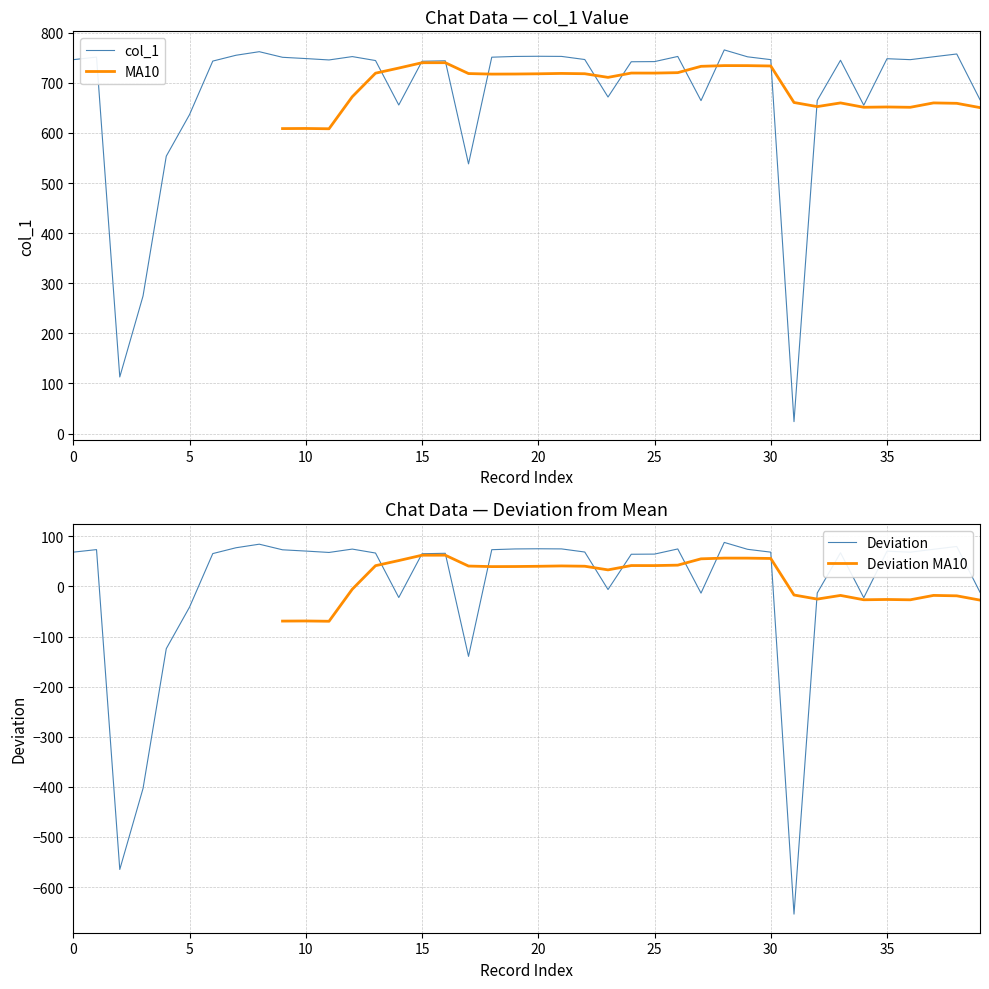

At how many categories does at least one series exceed -445?

40